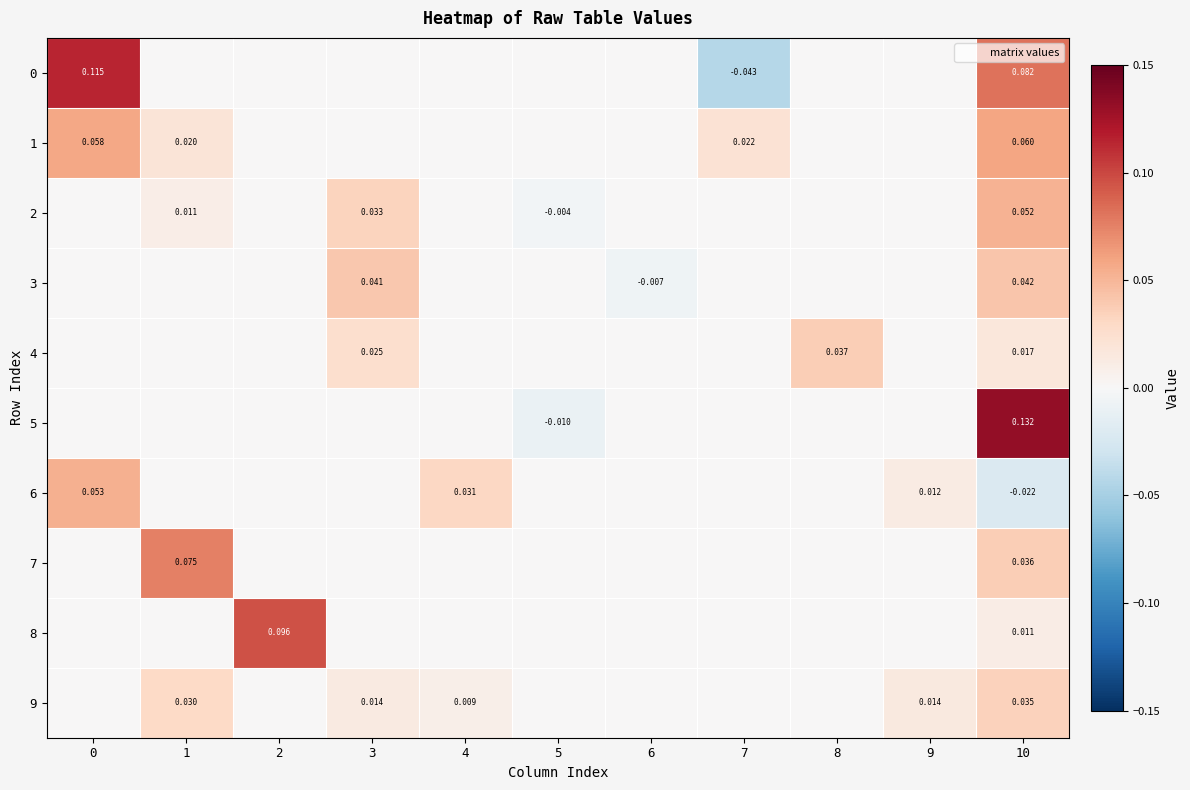

What is the sum of all 0 values?

0.2